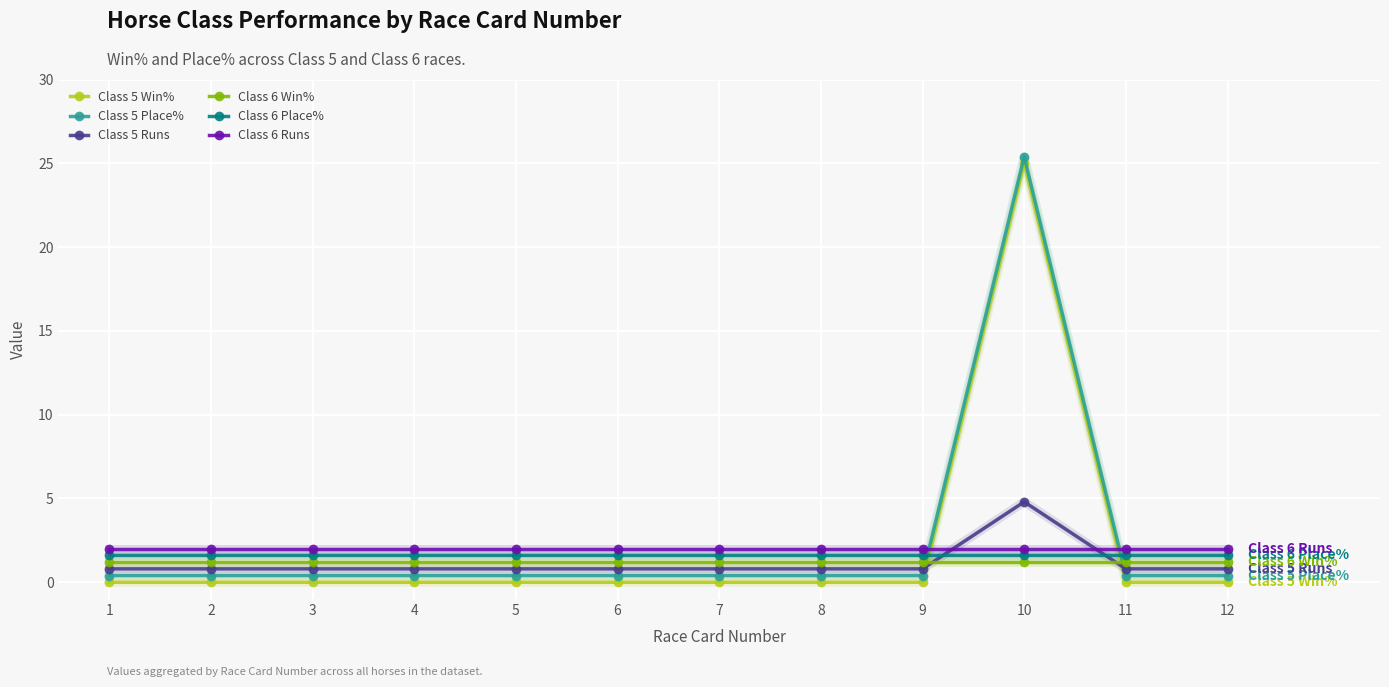

What is the value of the Class 6 Win% point at the 6th from the left?

1.2